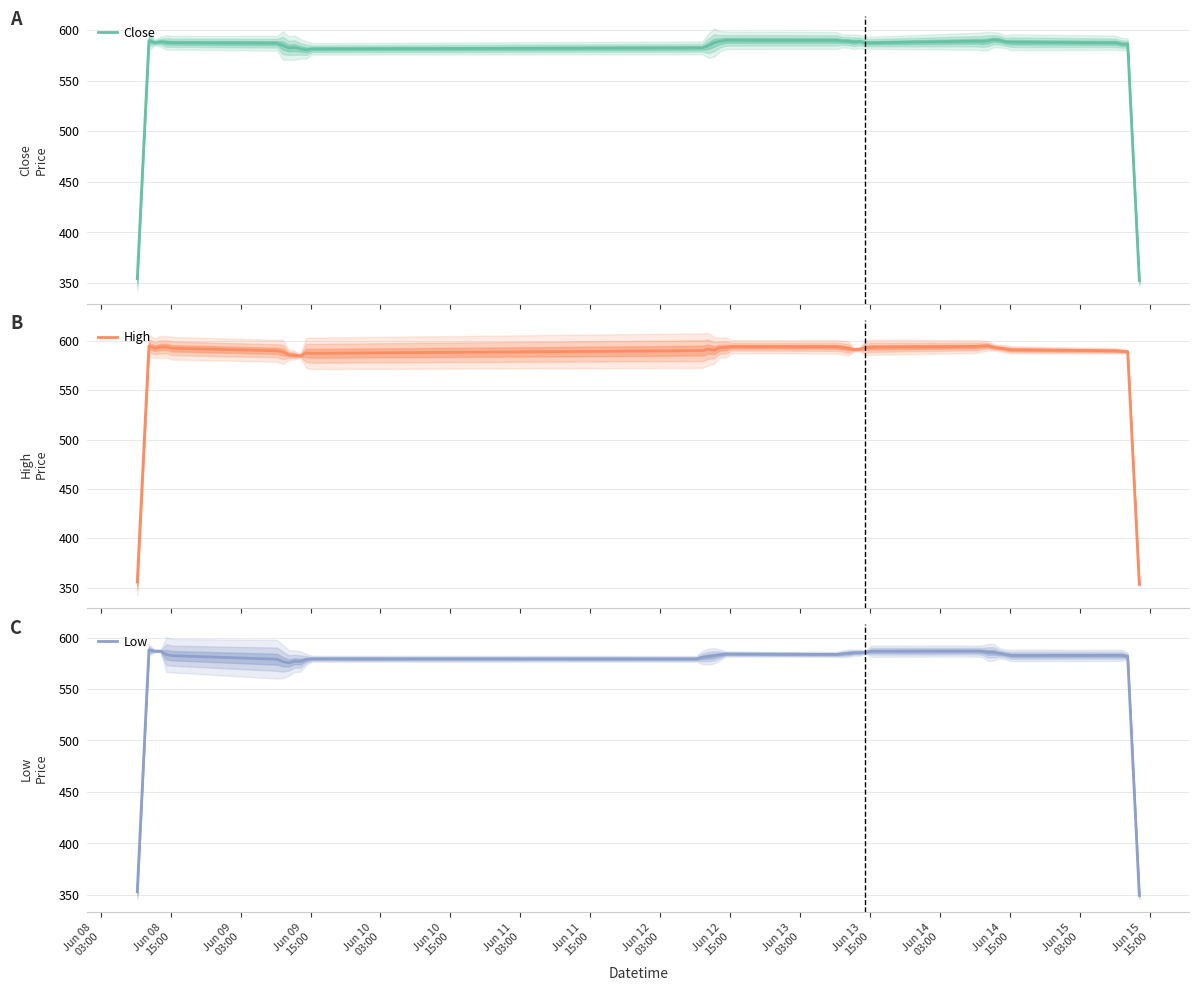

What is the maximum value for Low?

588.0